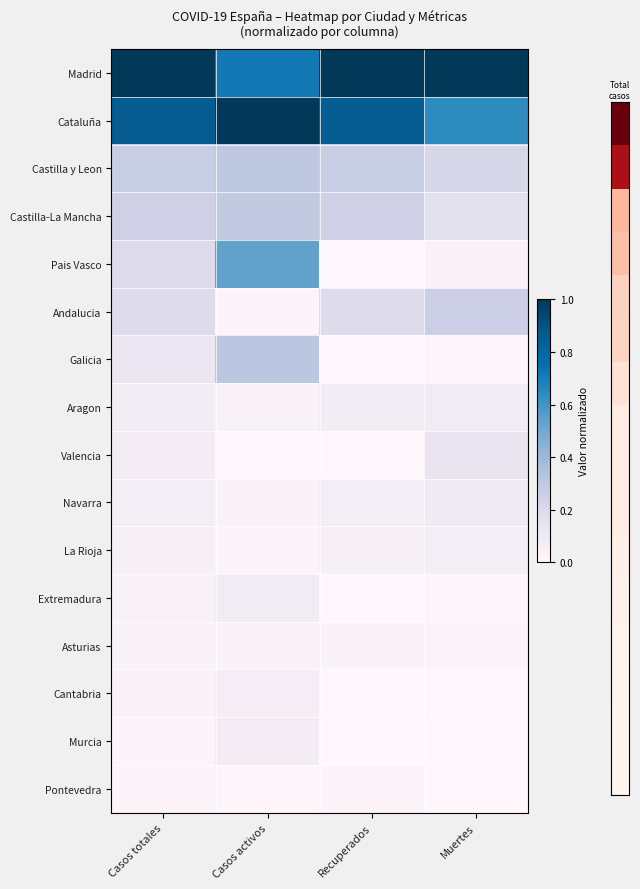

Rank the series at Muertes from lowest to highest value.

Pontevedra, Murcia, Cantabria, Extremadura, Galicia, Asturias, Pais Vasco, La Rioja, Aragon, Navarra, Valencia, Castilla-La Mancha, Castilla y Leon, Andalucia, Cataluña, Madrid